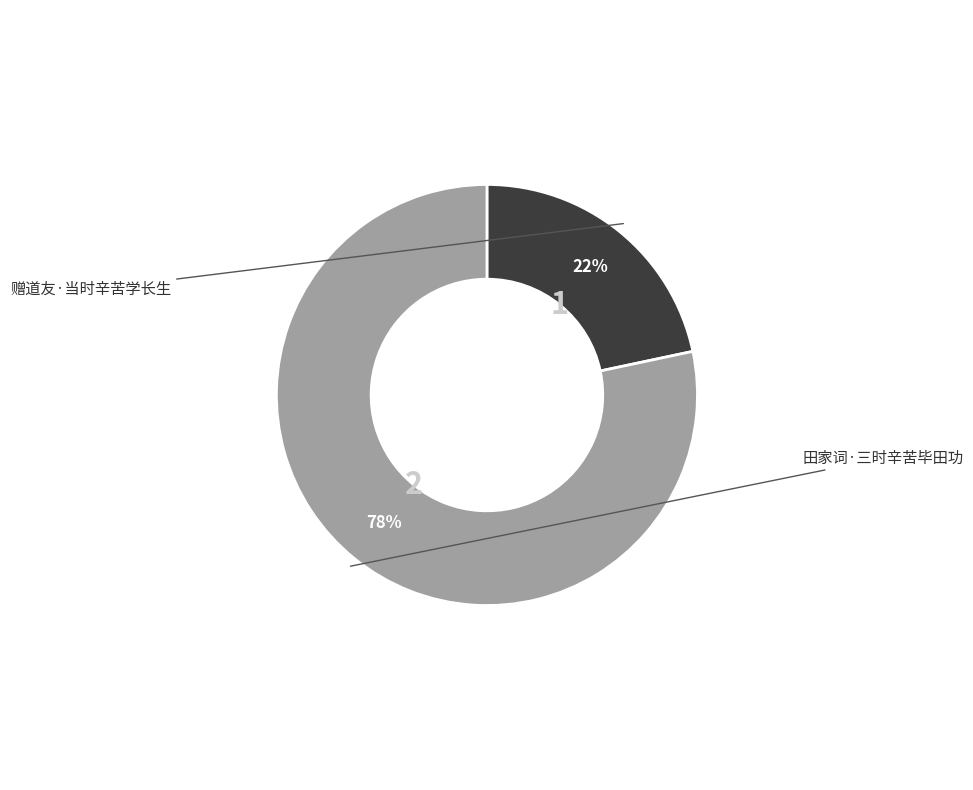

The 田家词·三时辛苦毕田功 slice represents 78% of the pie. True or false?

True